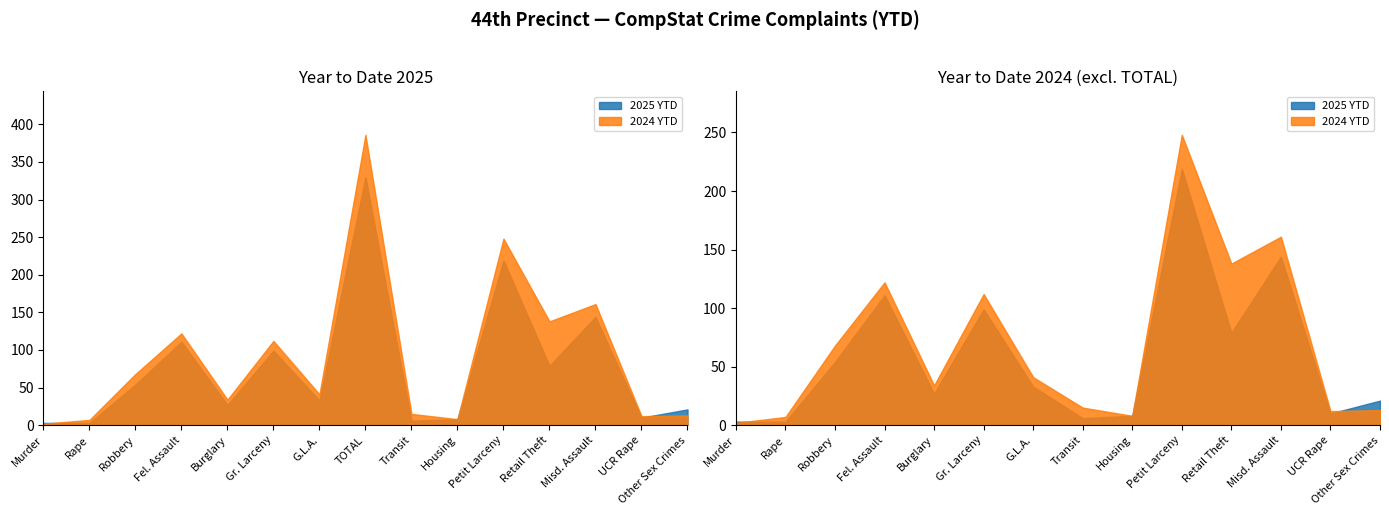

In 2024 YTD, how many points are higher than both neighbors (excluding endpoints)?

5